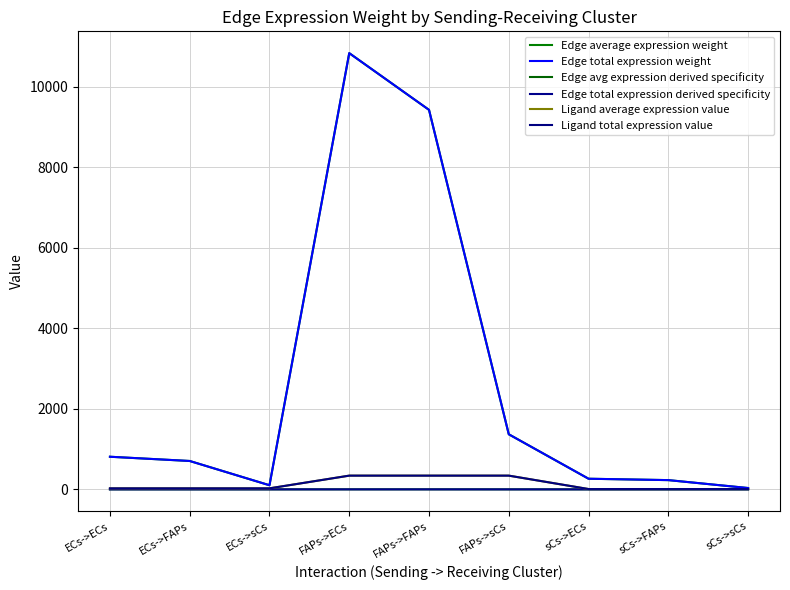

Does the chart display data point markers on the line(s)?

No